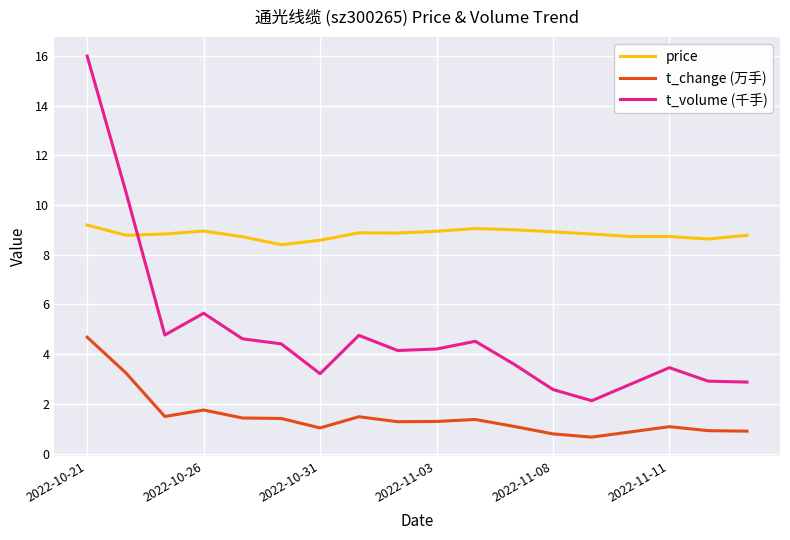

What is the greatest value displayed?

16.0